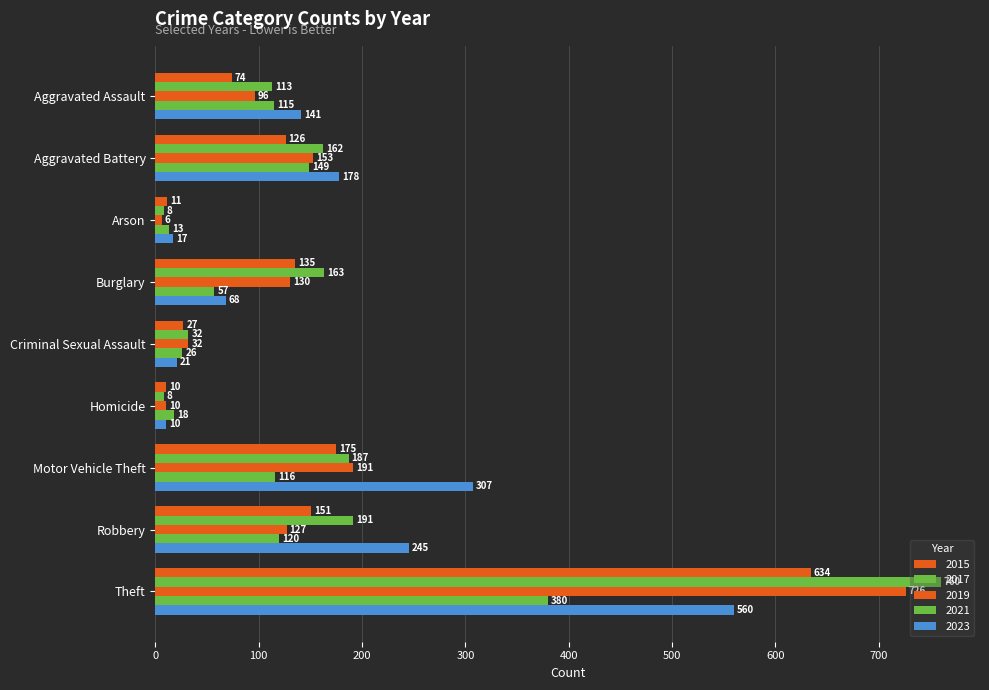

What is the difference between the 2017 values at Burglary and Robbery?

28